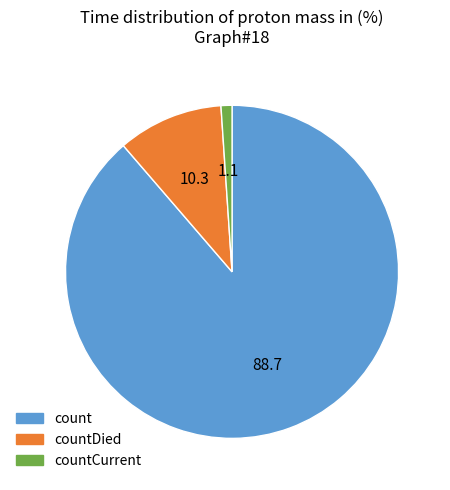

What is the ratio of the value at count to the value at countCurrent?

83.4